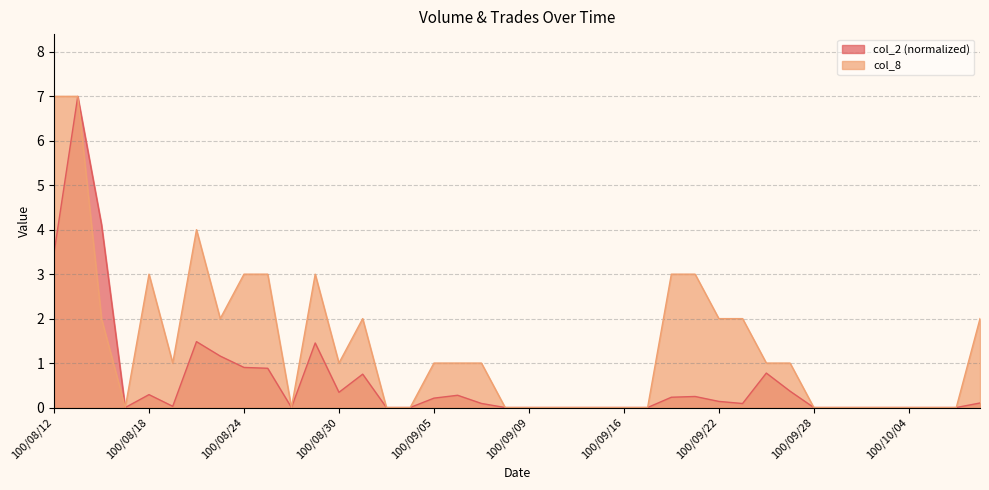

How many lines are shown in the chart?

2